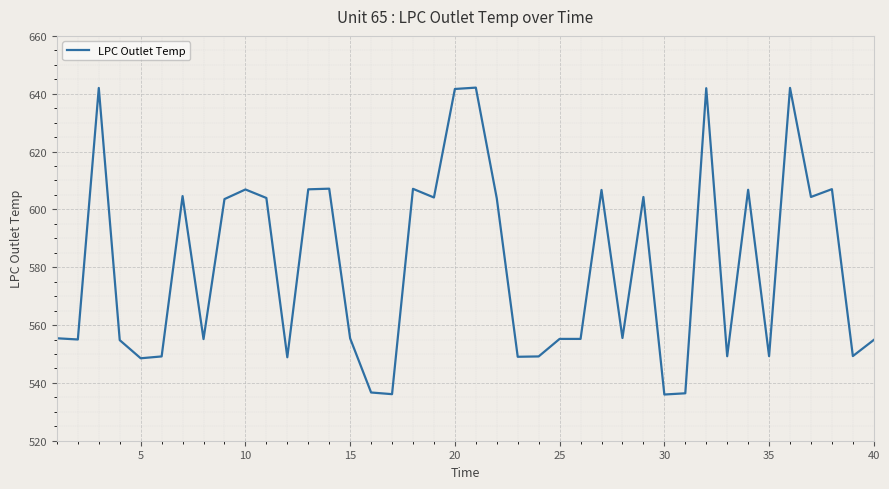

What is the minimum value shown in the chart?

536.0